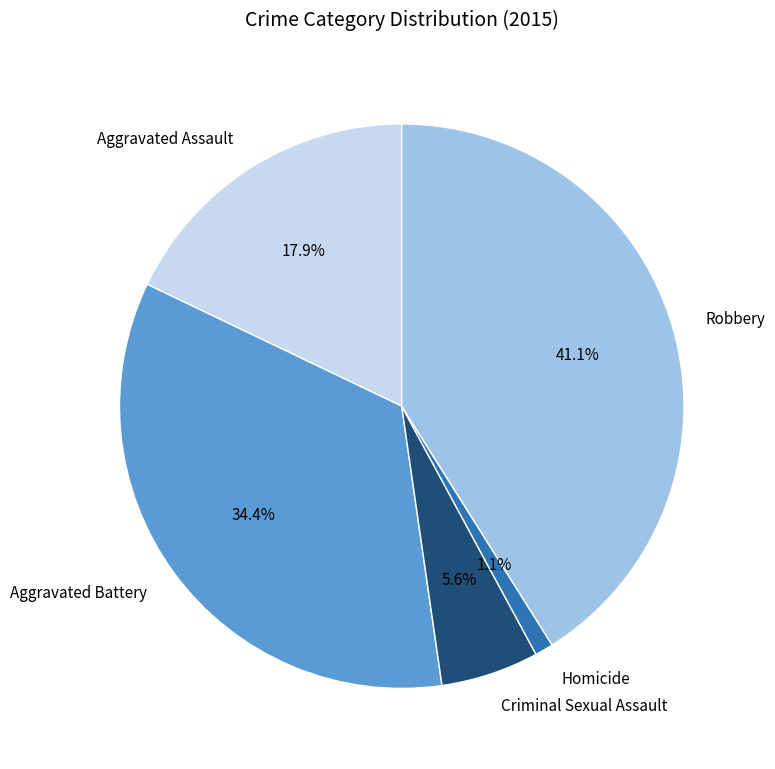

To the nearest percent, what is the average slice percentage?

20%